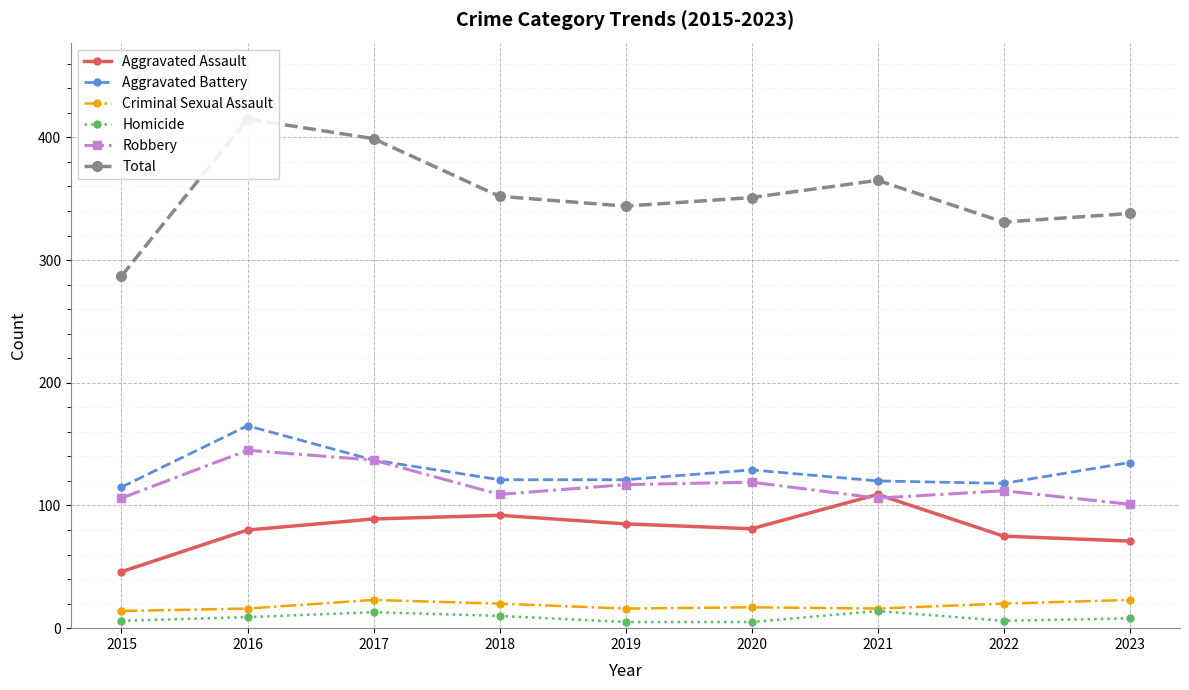

At 2020, list the series in order from smallest to largest.

Homicide, Criminal Sexual Assault, Aggravated Assault, Robbery, Aggravated Battery, Total